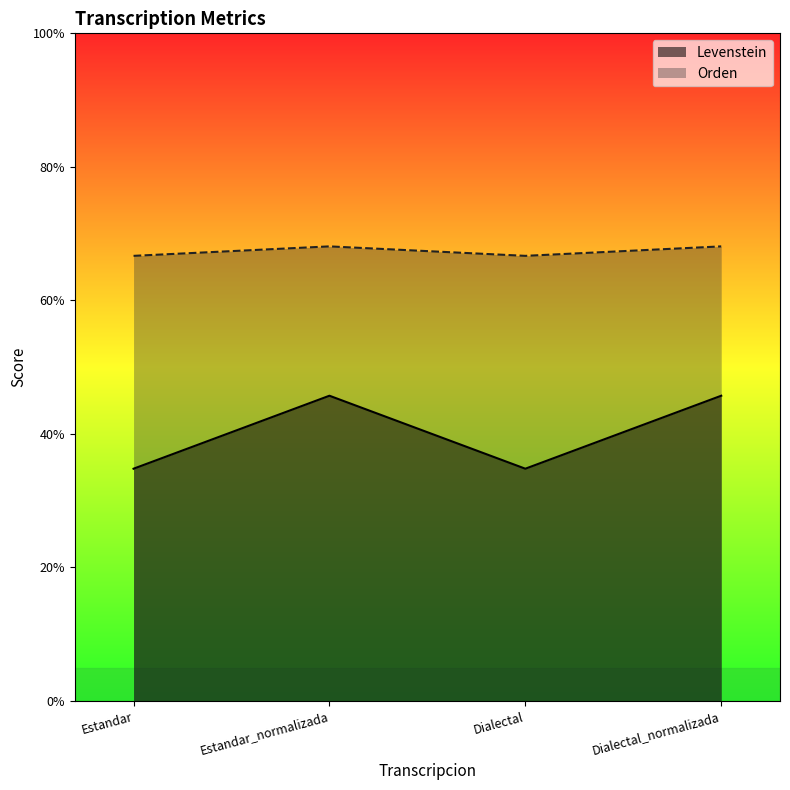

Is it true that Levenstein equals 45.7 at Dialectal_normalizada?

True